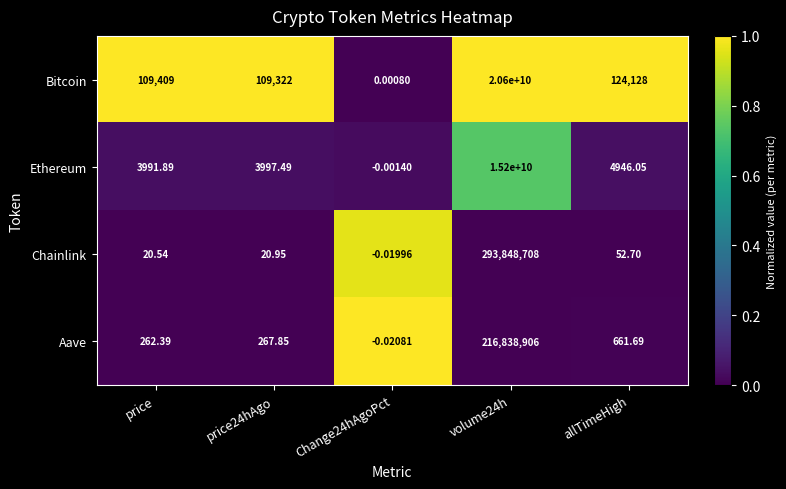

Between price and volume24h, which series saw the biggest shift?

Bitcoin